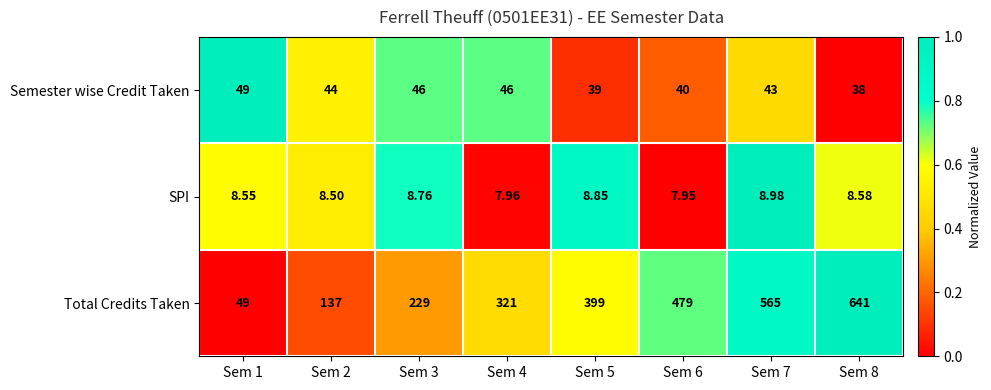

Which series changed the most between Sem 6 and Sem 7?

Total Credits Taken